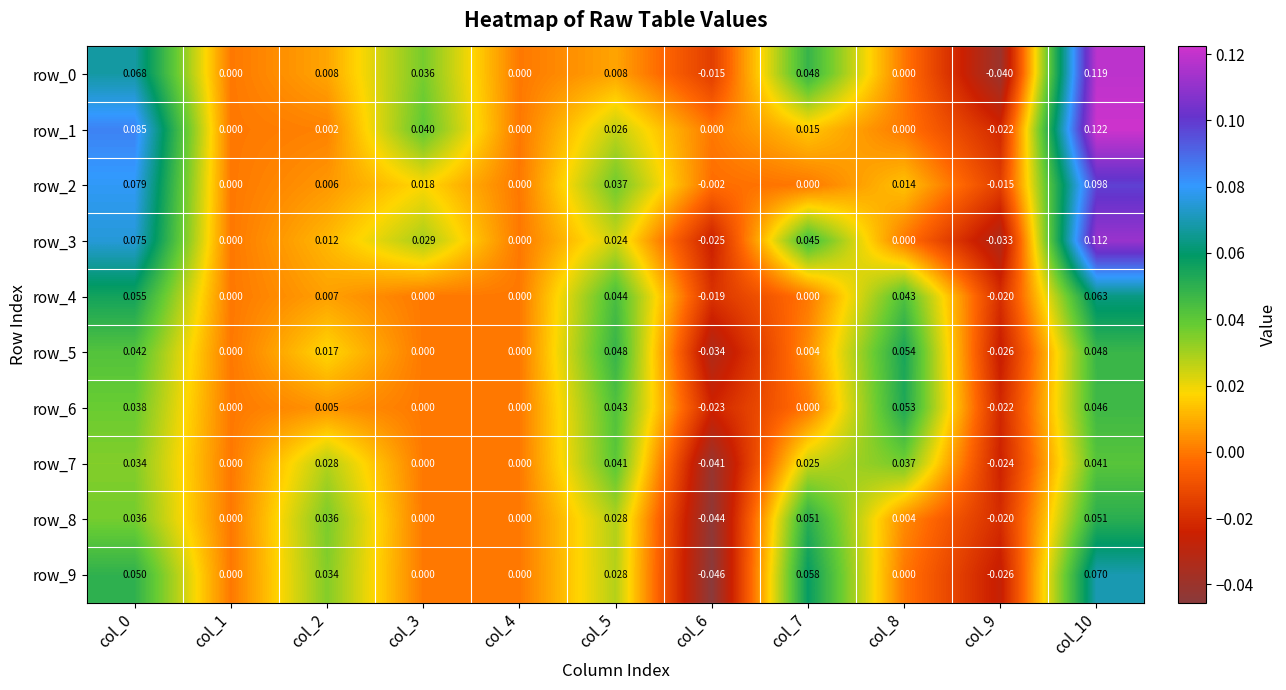

Is the value of row_8 at col_10 greater than the value of row_2 at col_4?

Yes